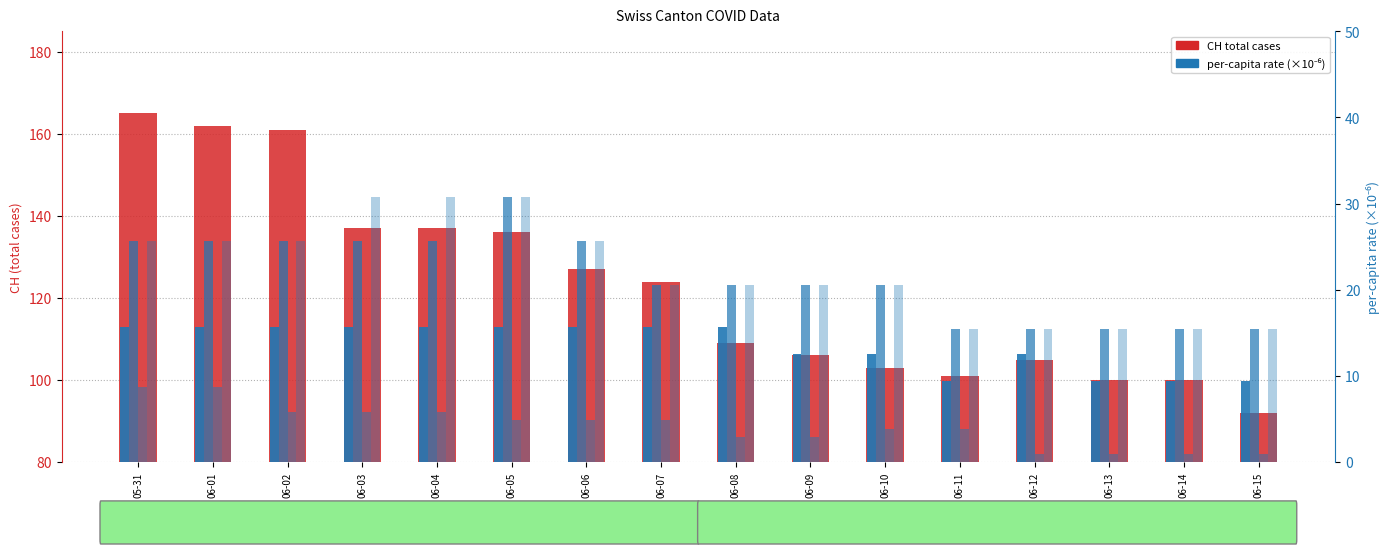

The value of BS per-capita (×10⁻⁶) at 06-08 is 8.6. True or false?

False